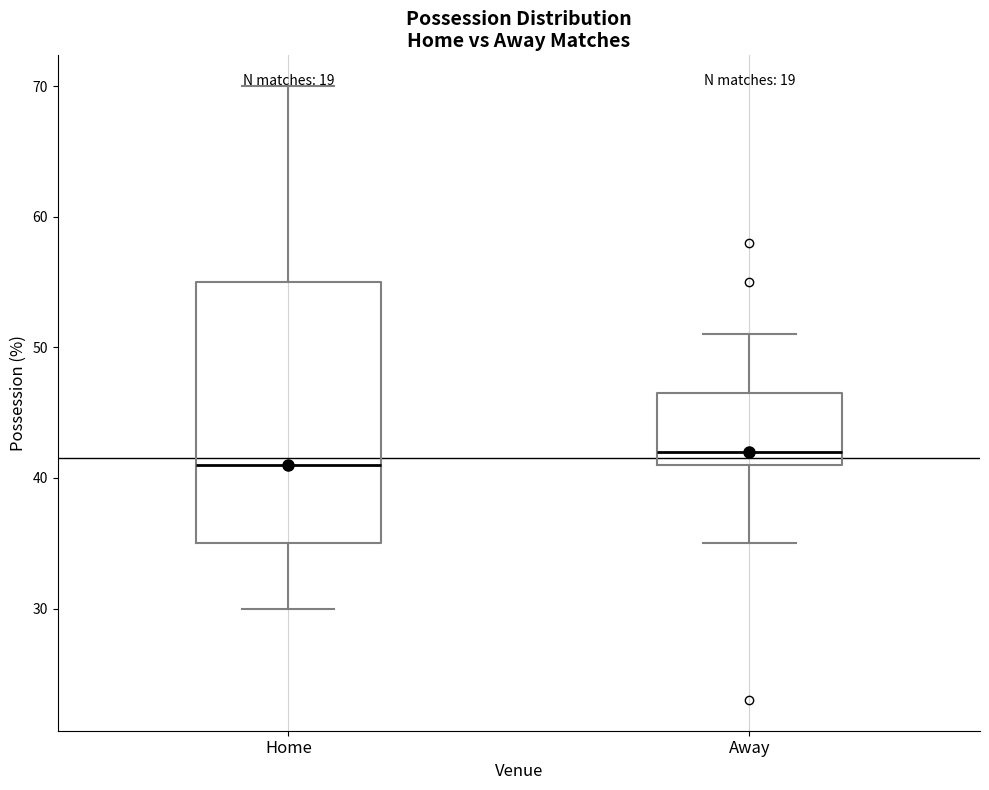

Reading left to right, read every box against the y-axis: the position of its median line, the range the box covers, and the ends of its whiskers. The values are not printed on the chart, so give them approximately, as read against the axis.

Home: median 41, box 35 to 55, whiskers 30 to 70
Away: median 42, box 41 to 47, whiskers 35 to 51